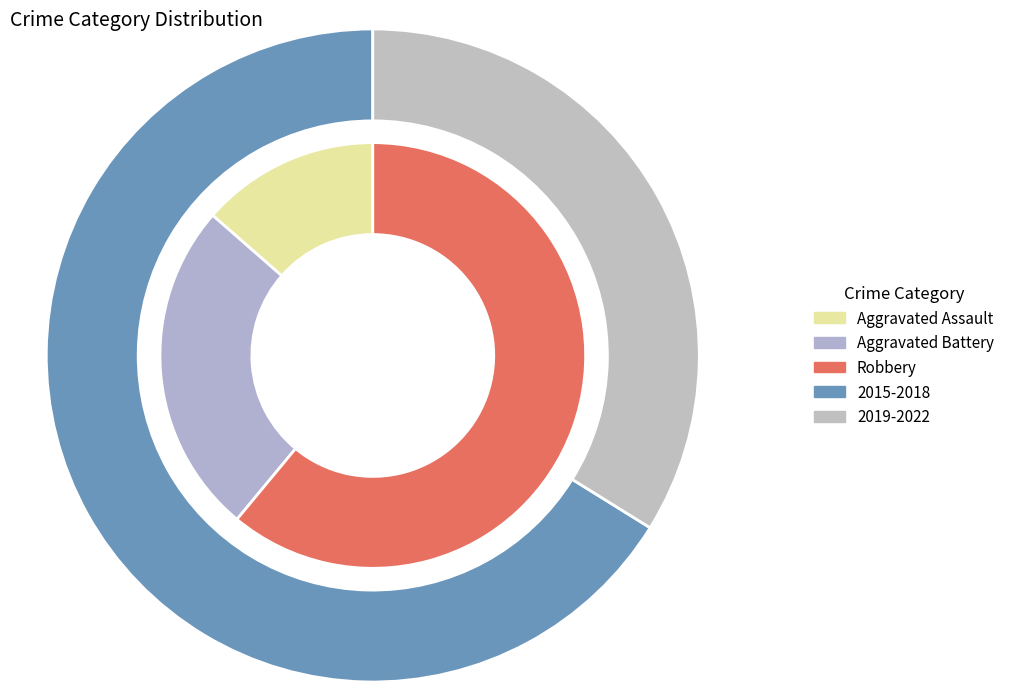

Is it true that 3 is 9% of the pie?

False